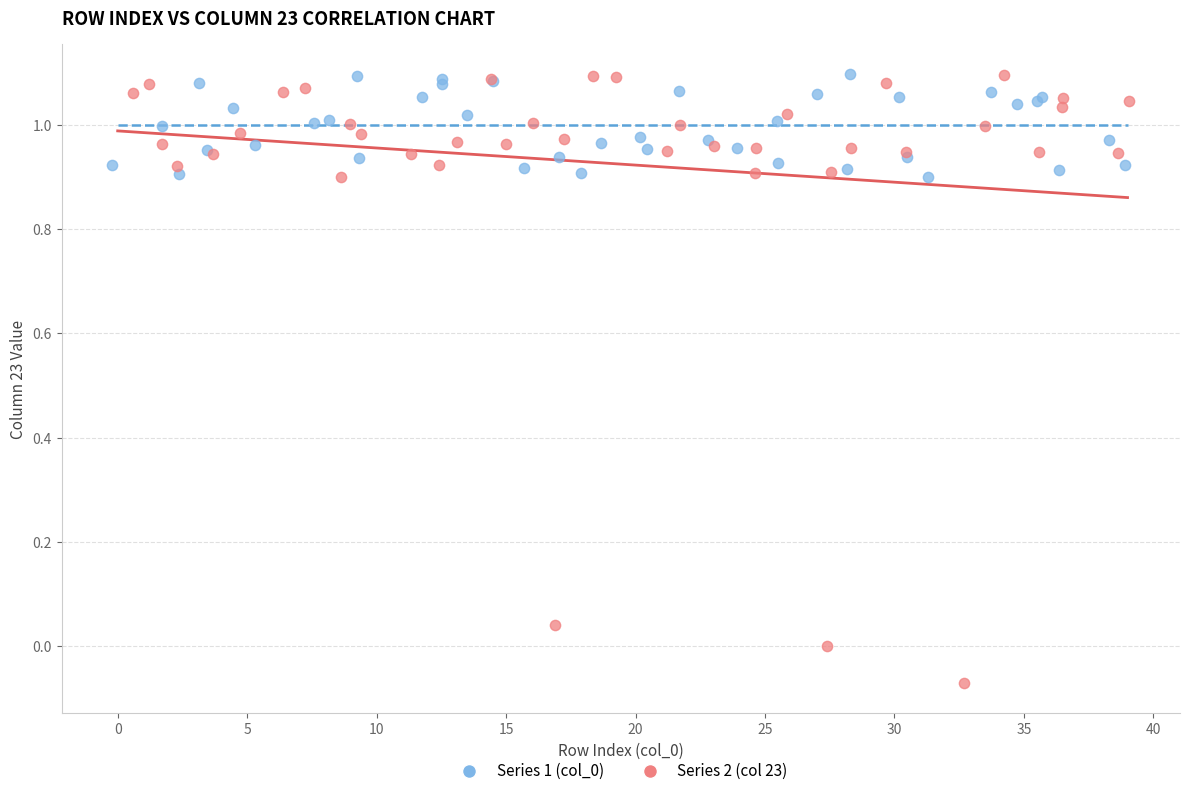

Which series has the widest spread of Y values?

Series 2 (col 23)